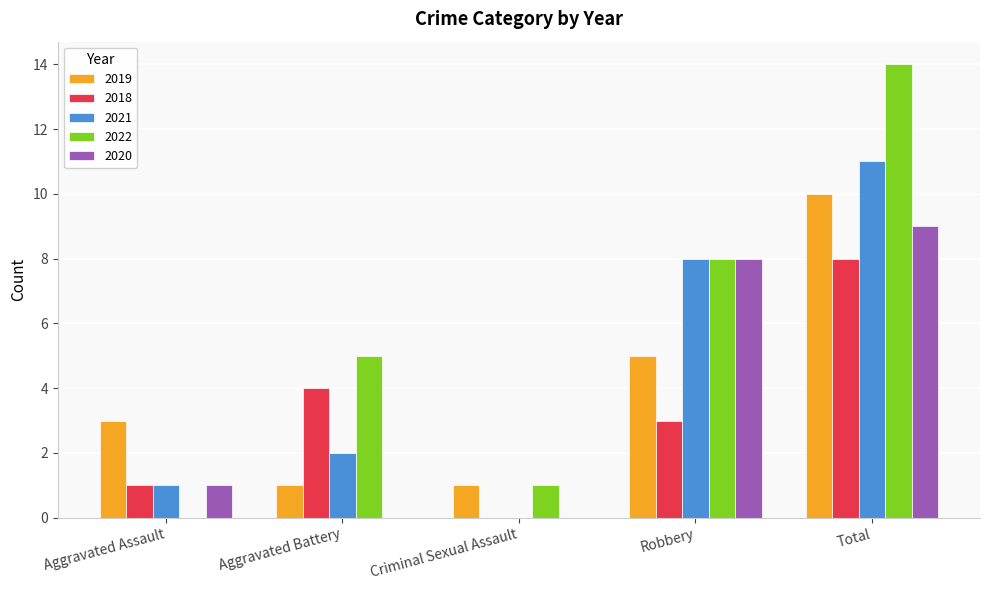

What are all the series names shown in the legend?

2019, 2018, 2021, 2022, 2020